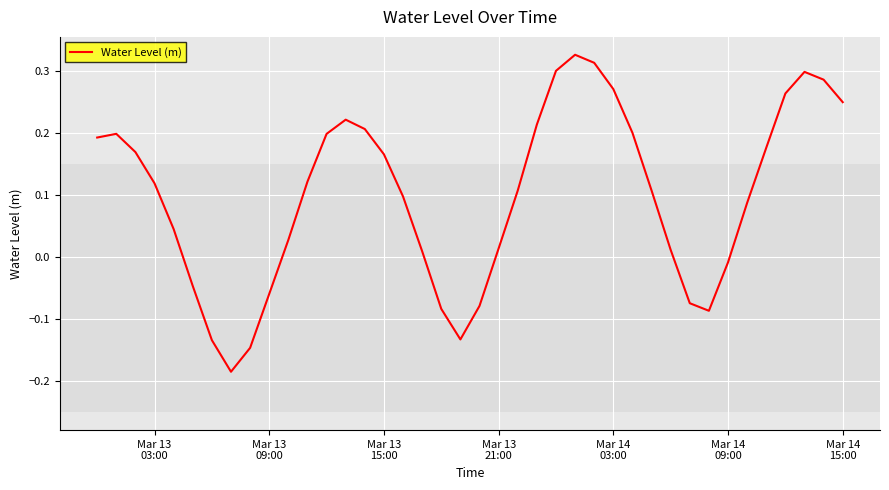

What is the difference between the maximum and minimum values?

0.5